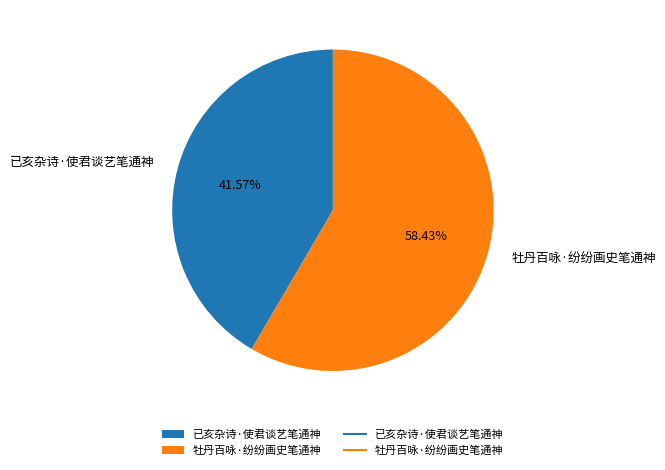

Count the number of slices in the pie.

2